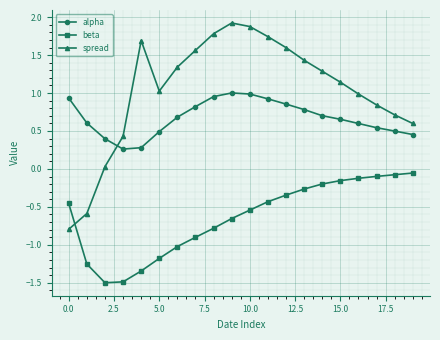

List the series in order of their overall mean, highest first.

spread, alpha, beta